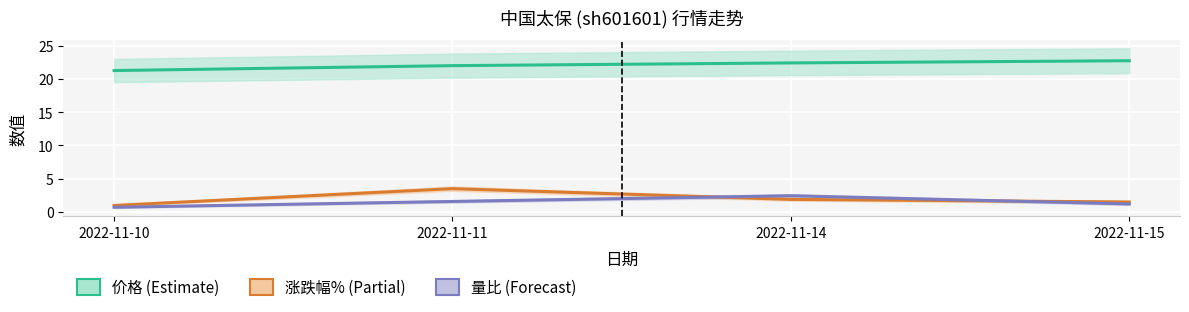

True or false: 涨跌幅% has a value of 3.2 at 2022-11-14.

False